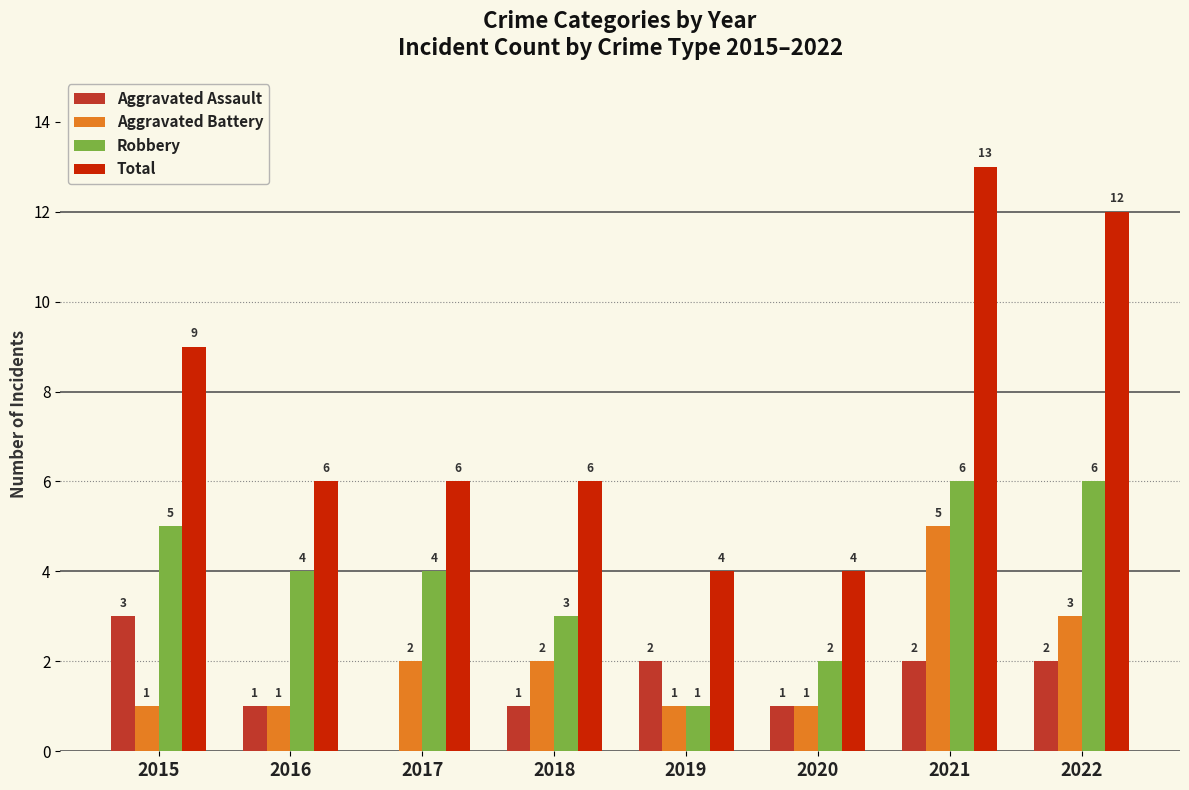

What is the sum of all Robbery values?

31